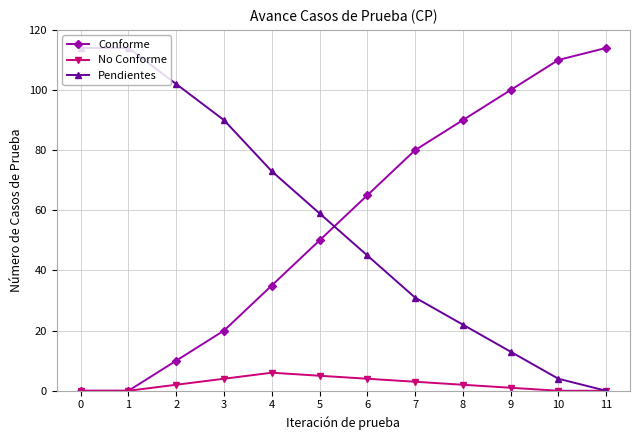

How many lines are shown in the chart?

3